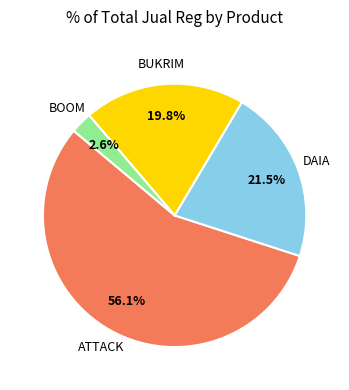

Is there any slice that represents more than half of the pie?

Yes